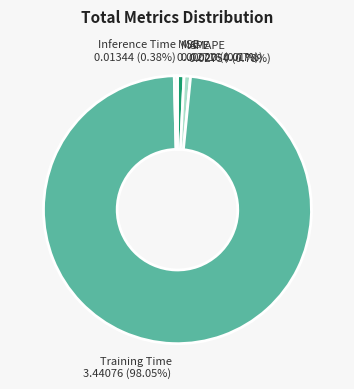

Do SMAPE and Inference Time together represent more than half of the pie?

No